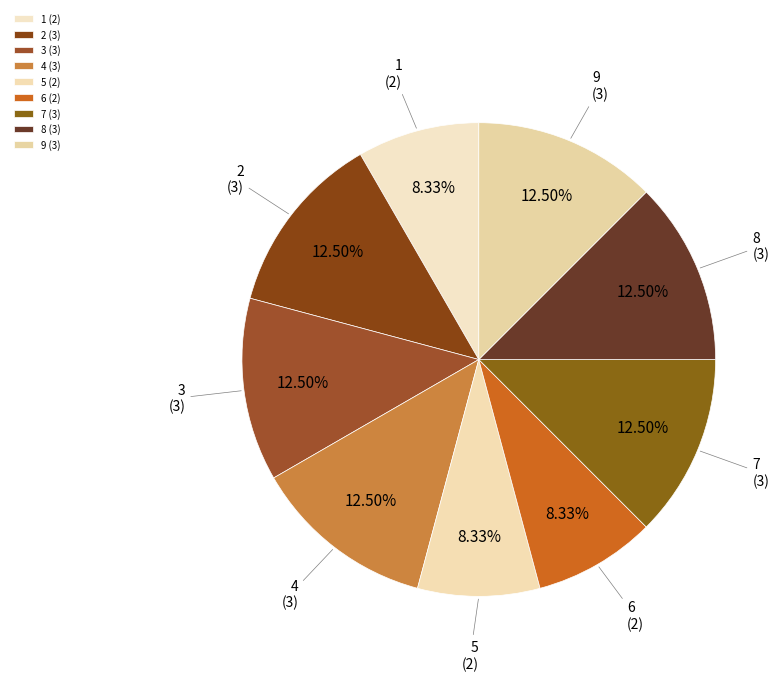

What is the ratio of the value at 6 (2) to the value at 7 (3)?

0.7